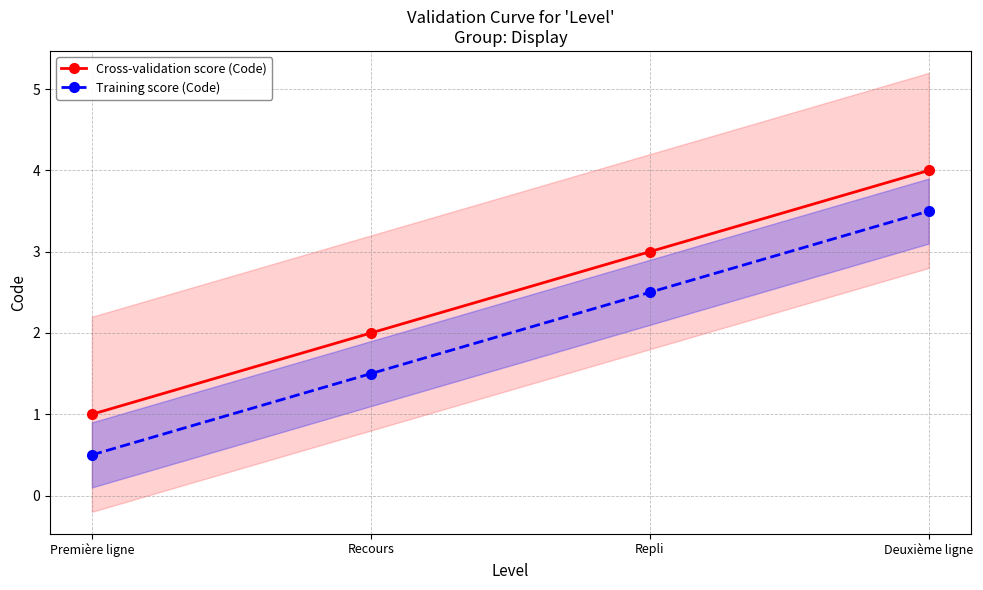

What is the total value across all series at Deuxième ligne?

7.5